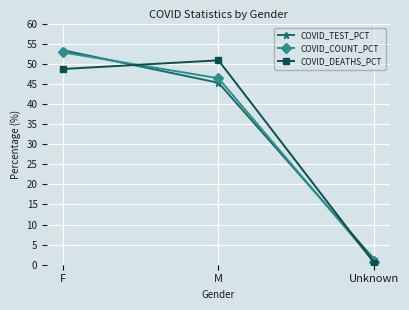

Does the chart have visible grid lines?

Yes